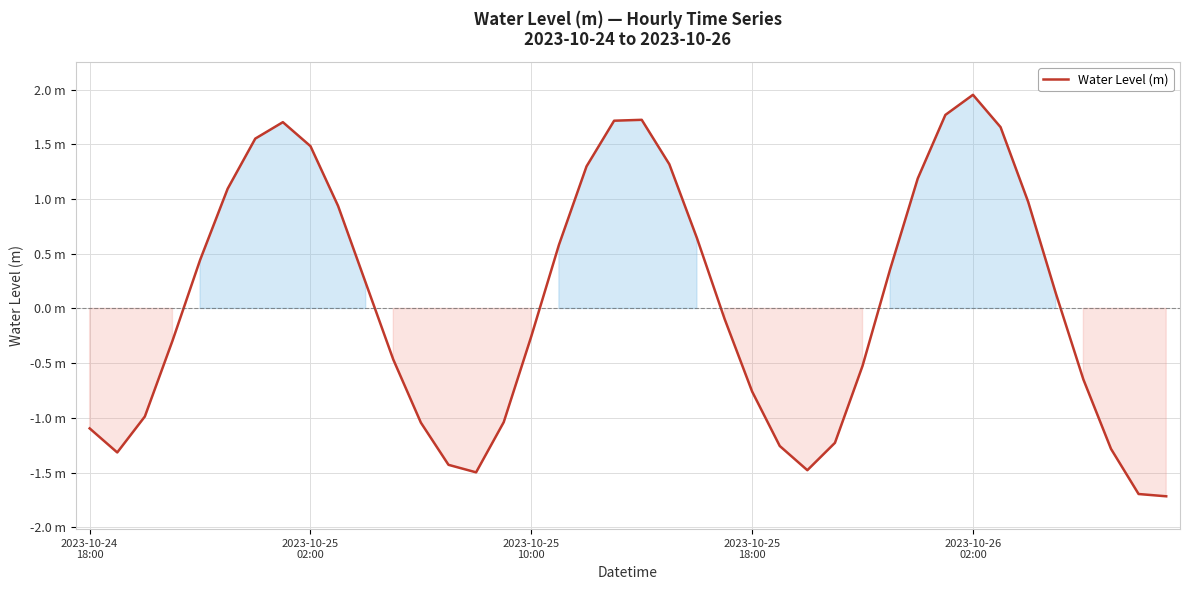

At which category does the chart reach its peak across all series?

2023-10-26
02:00